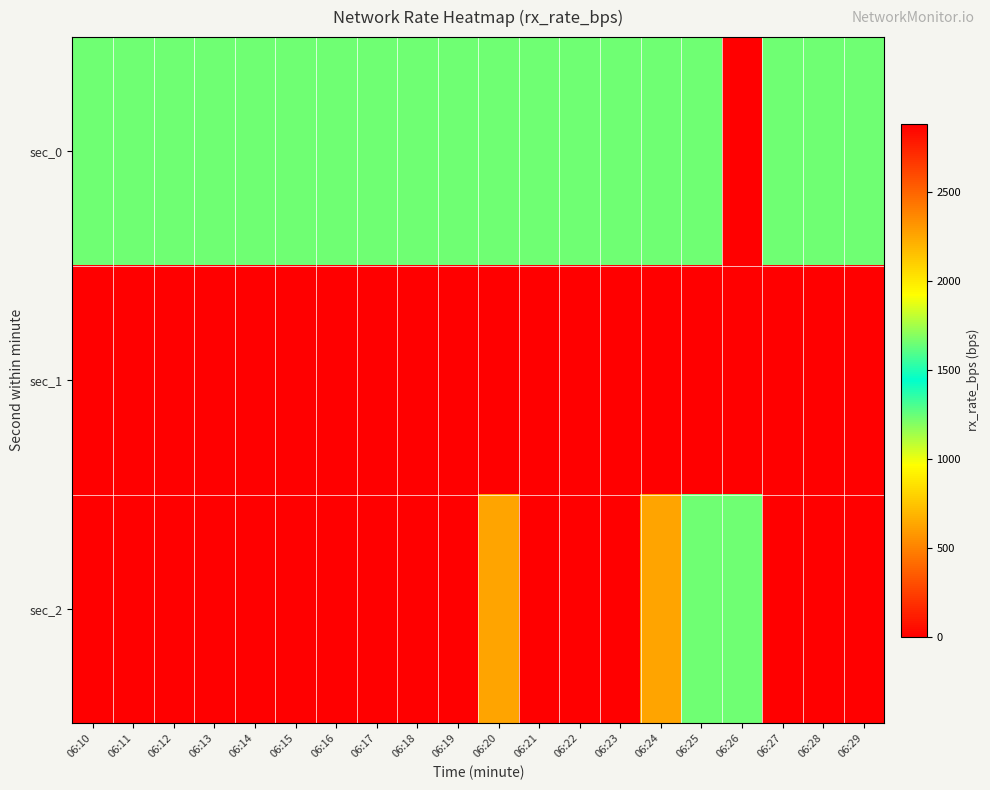

How many data points does each series have?

20